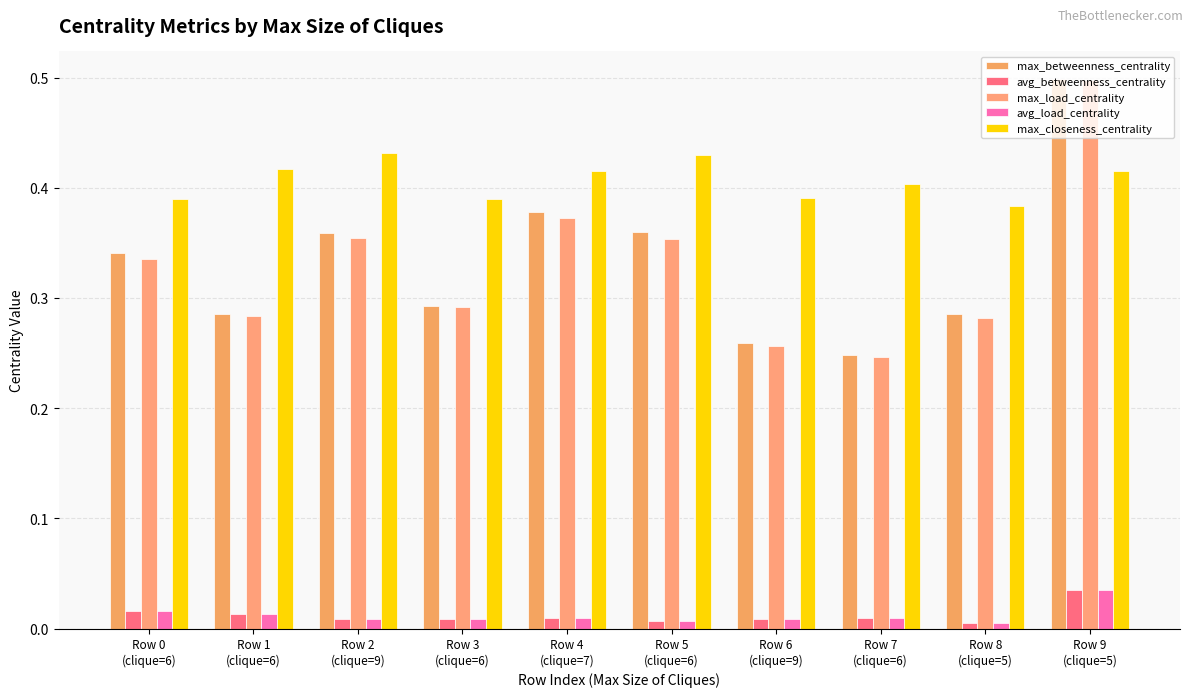

True or false: avg_load_centrality has a value of 0.0 at Row 4
(clique=7).

False